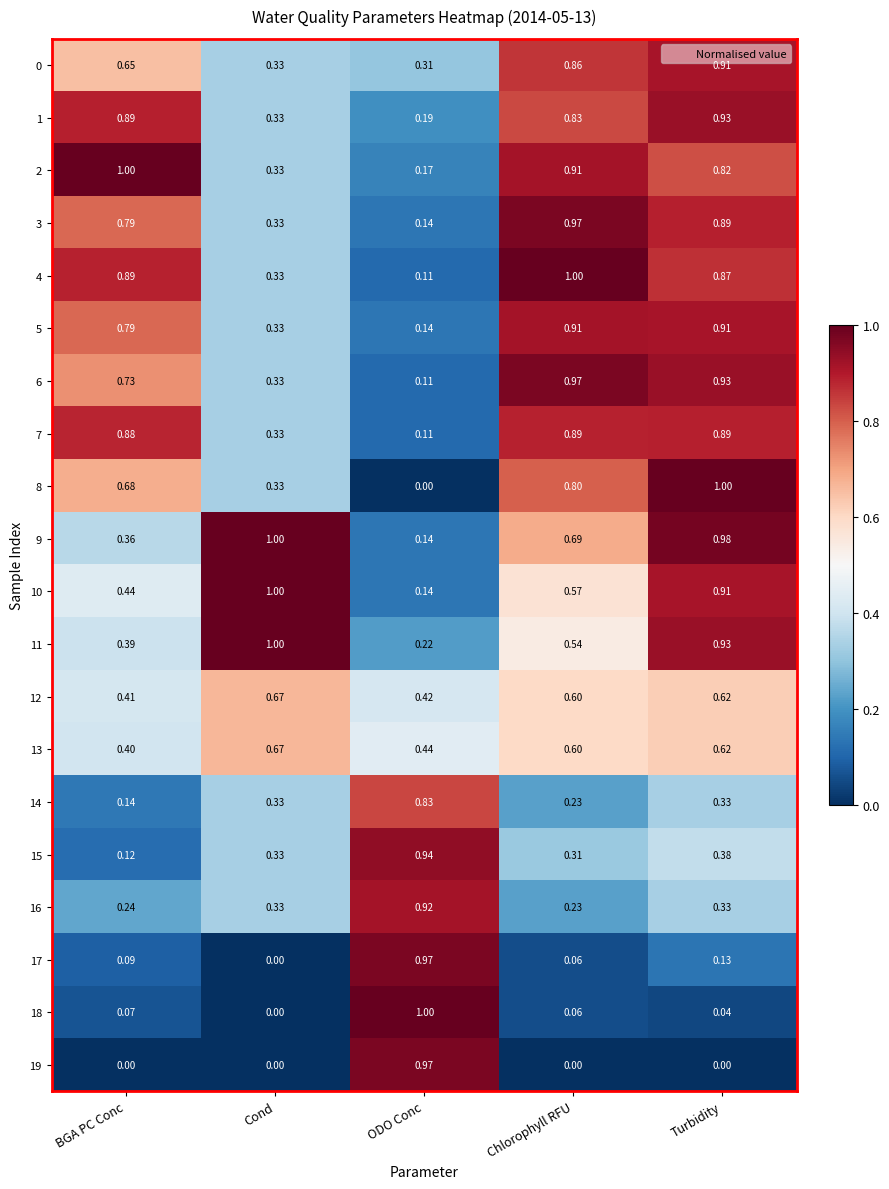

Where is 14 nearest to the value 0?

BGA PC Conc